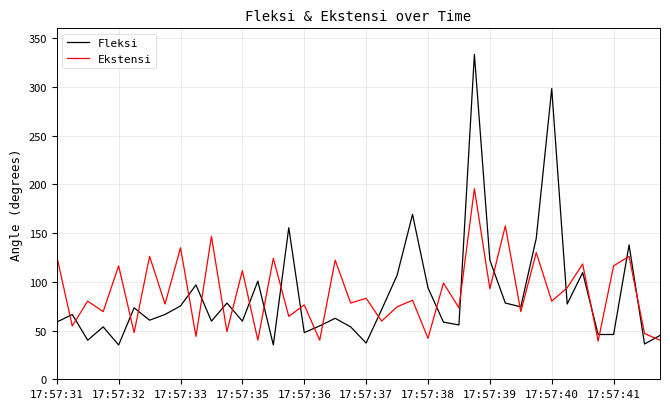

Count the number of categories in the chart.

40